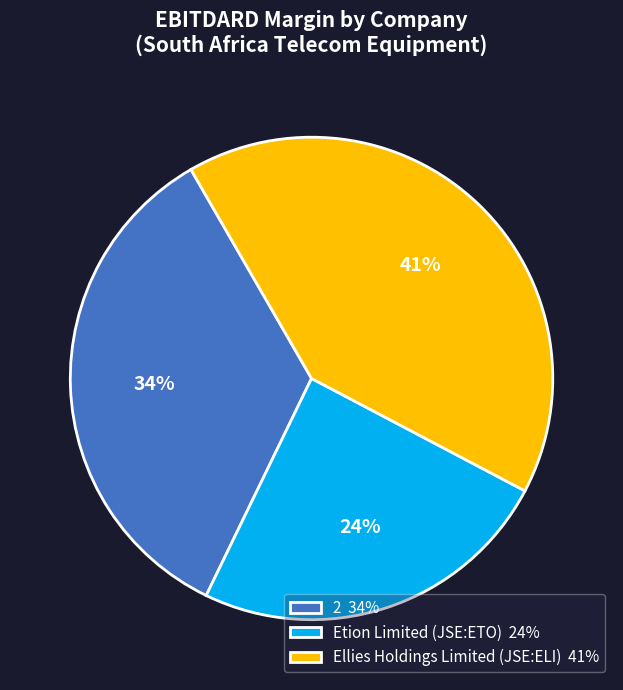

To the nearest percent, what portion does Ellies Holdings Limited (JSE:ELI) represent?

41%